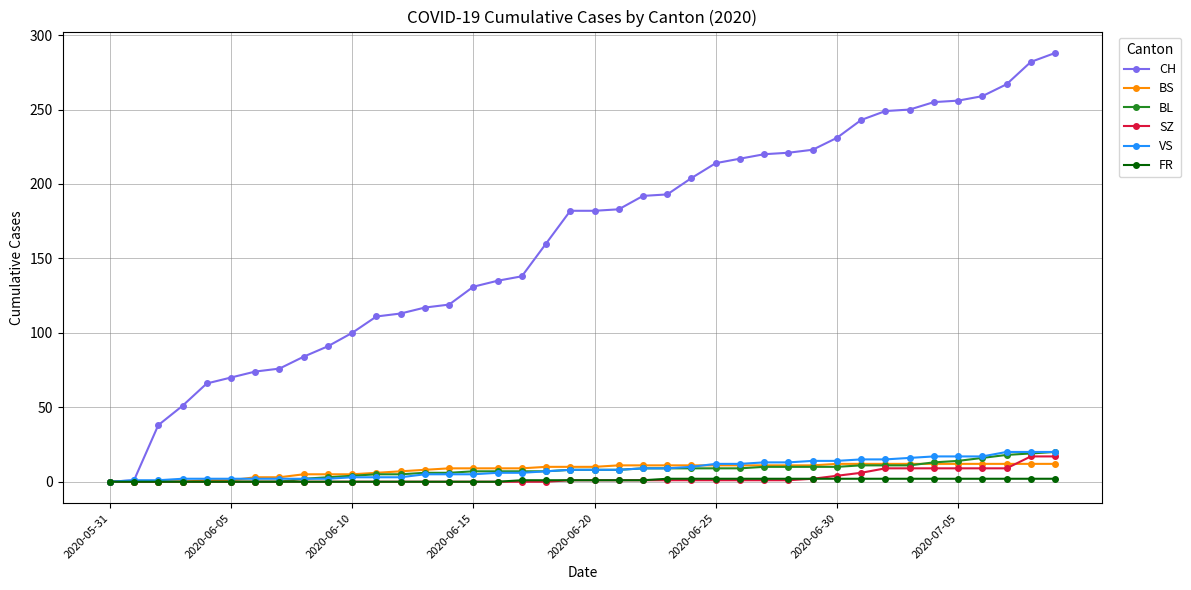

Which series has the largest total across all categories?

CH